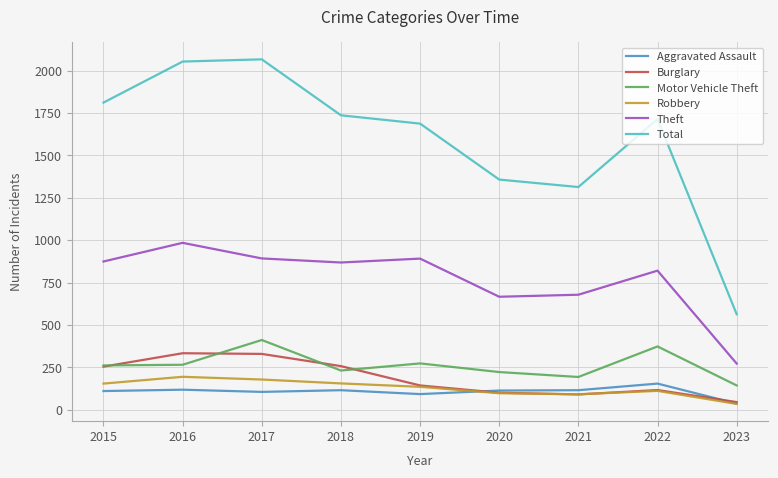

What is the difference between the highest and lowest values at 2015?

1701